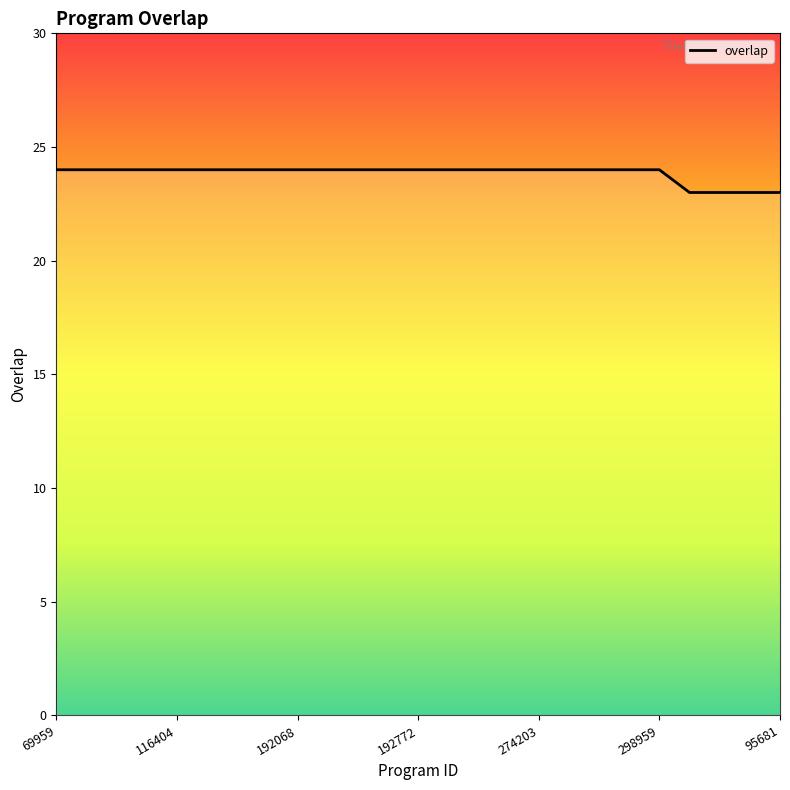

Does the chart have visible grid lines?

No